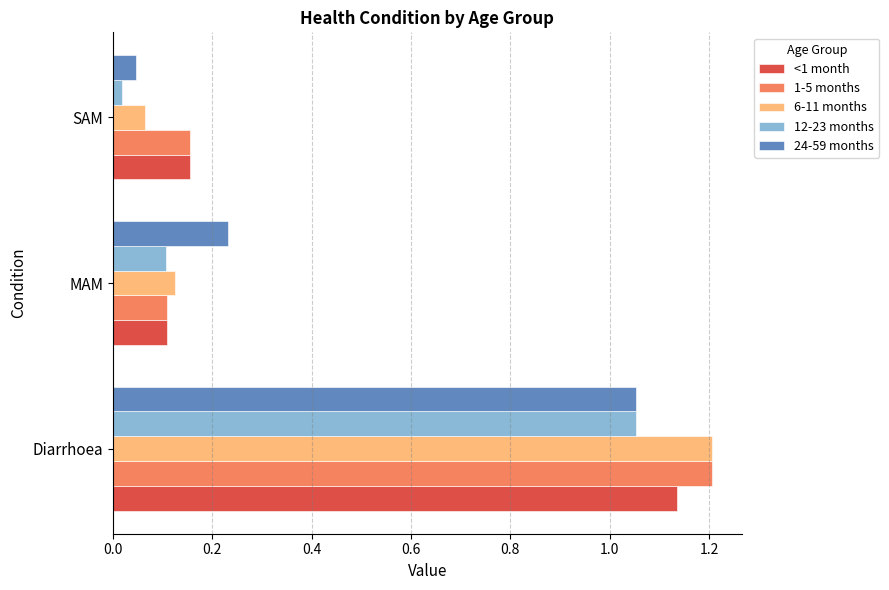

What are all the series names shown in the legend?

<1 month, 1-5 months, 6-11 months, 12-23 months, 24-59 months